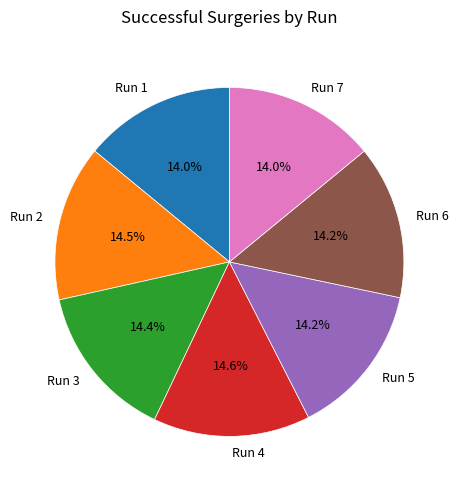

Is Run 3 the majority of the pie?

No